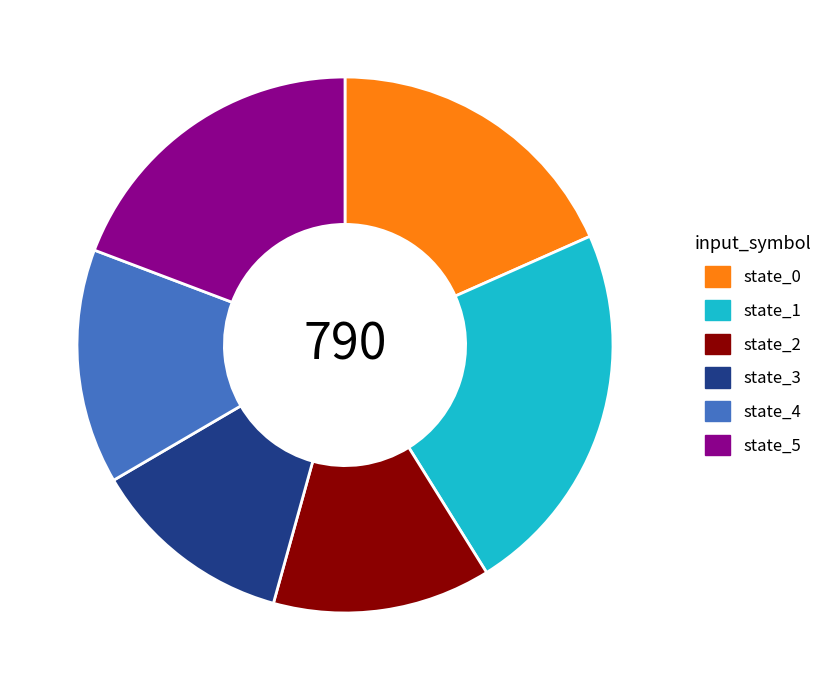

How many segments does this pie chart have?

6